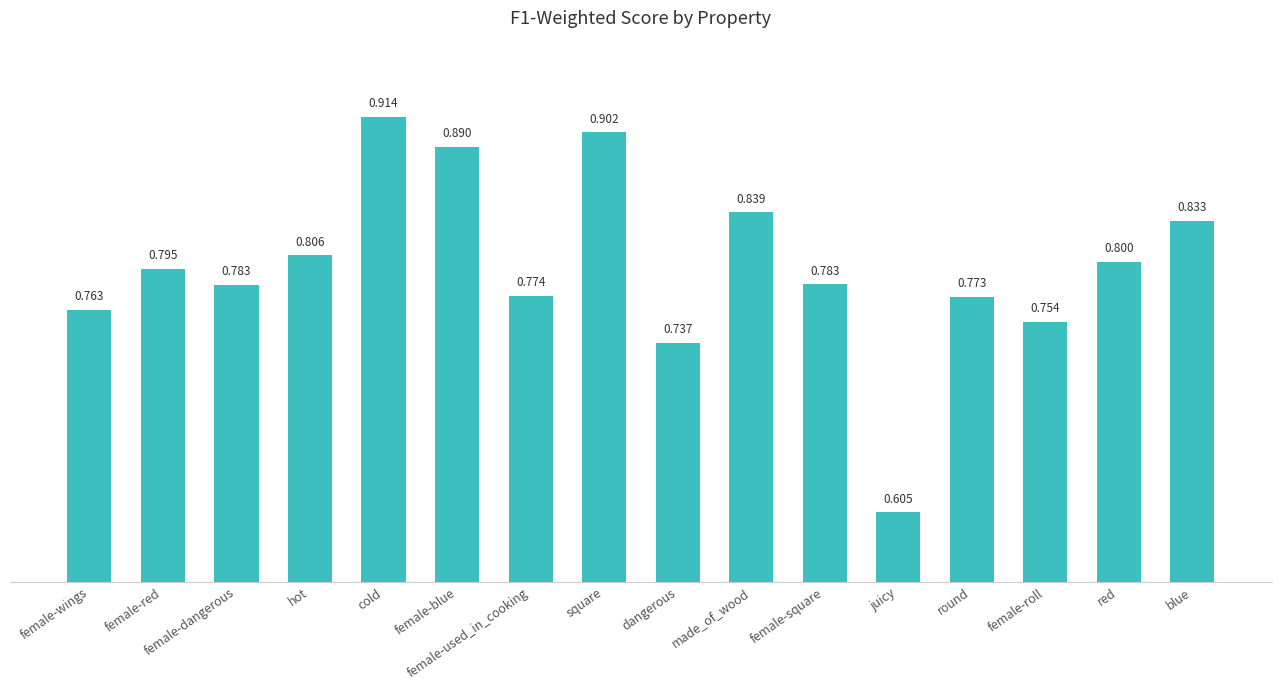

Between dangerous and hot, which is larger?

hot